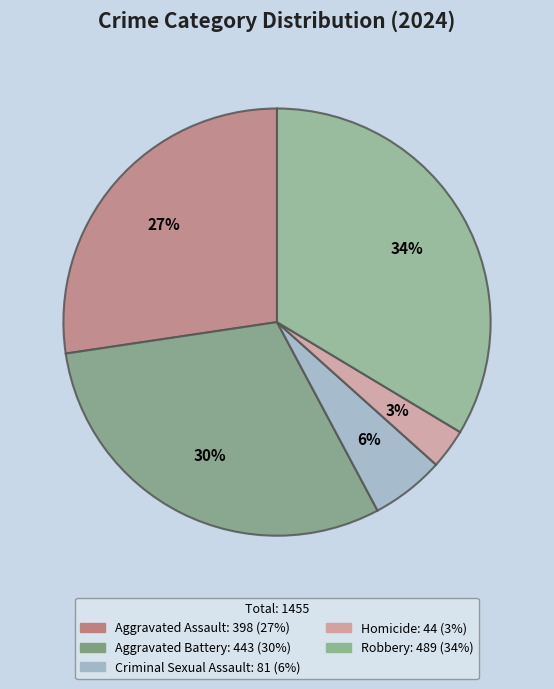

How many slices are in this pie chart?

5